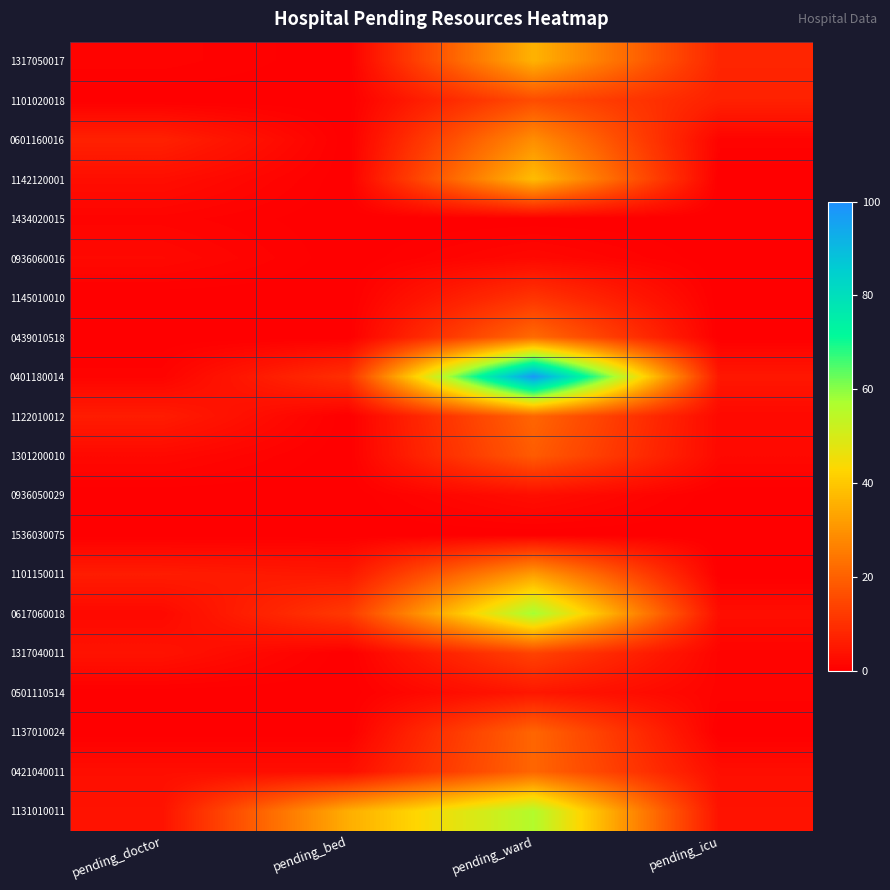

Which label corresponds to the smallest value in the chart?

pending_bed